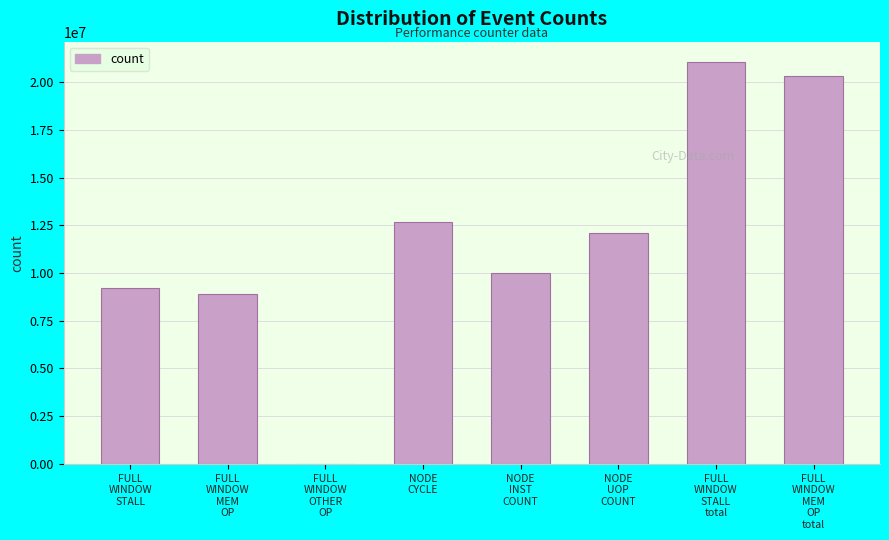

What is the maximum value shown in the chart?

21074219